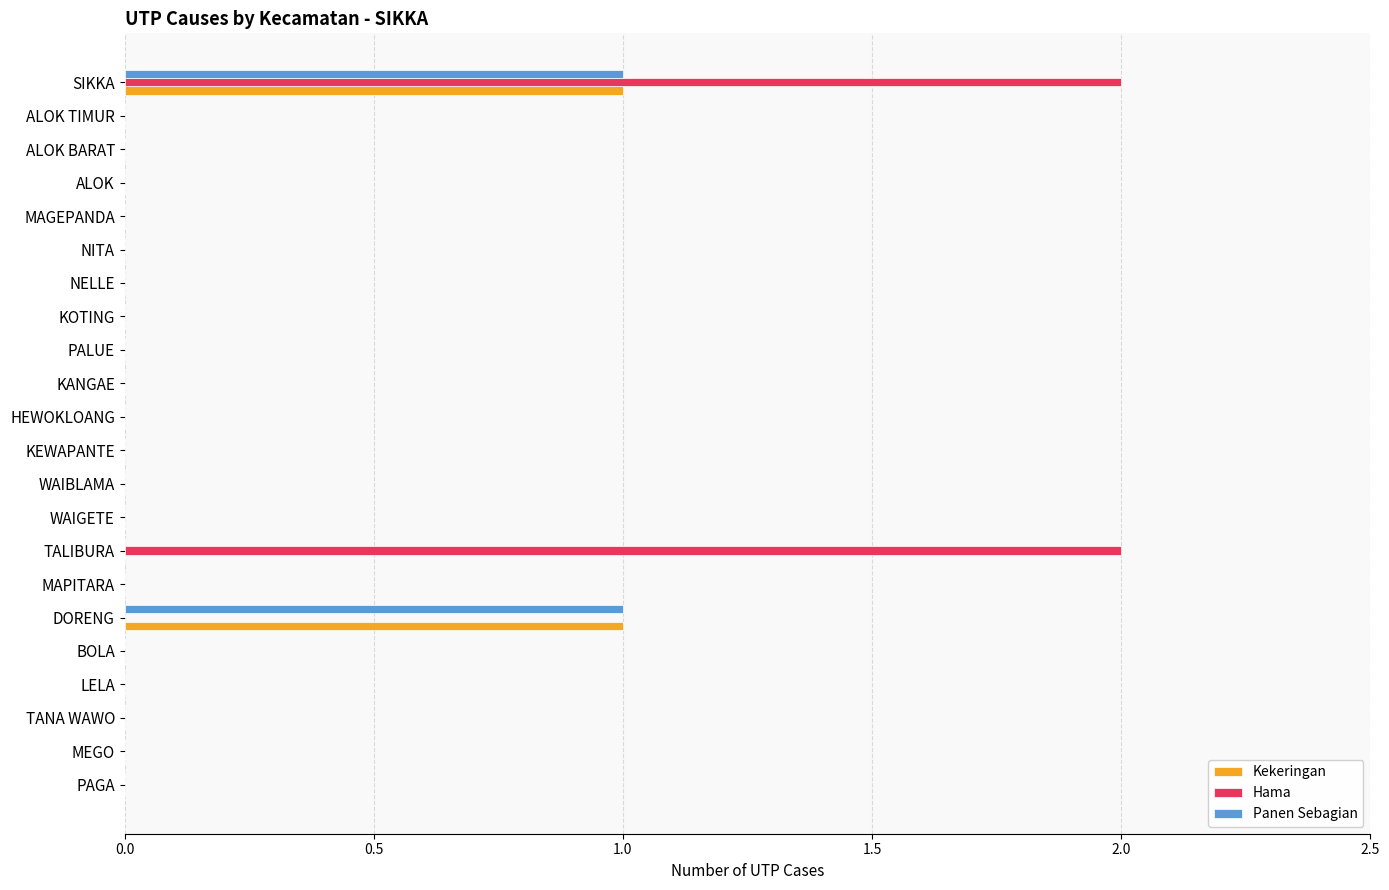

At which category is the sum across all series the highest?

SIKKA